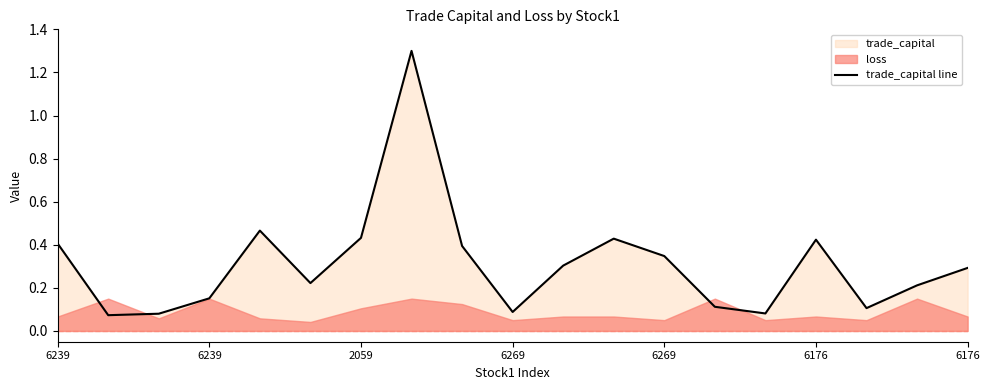

Reading left to right, transcribe all the data shown in this chart.

0.4	0.1	0.1	0.2	0.5	0.2	0.4	1.3	0.4	0.1	0.3	0.4	0.3	0.1	0.1	0.4	0.1	0.2	0.3